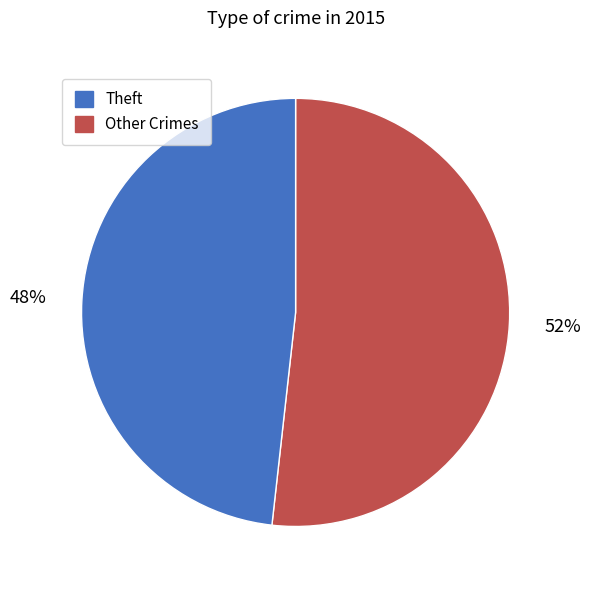

How many slices are in this pie chart?

2